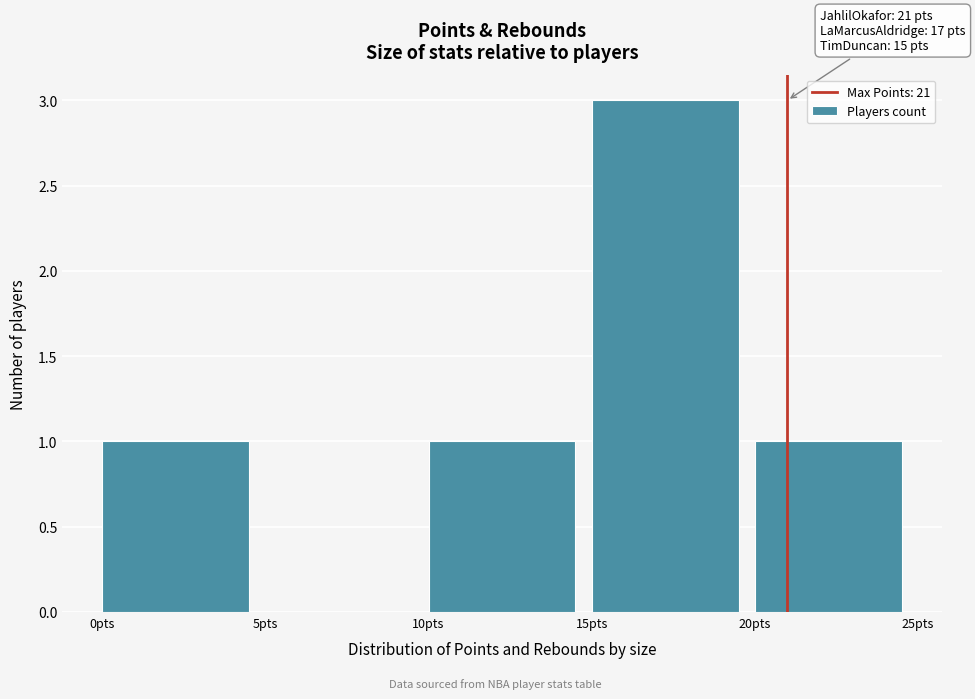

Over which range of the x-axis is the bar tallest?

15 to 20